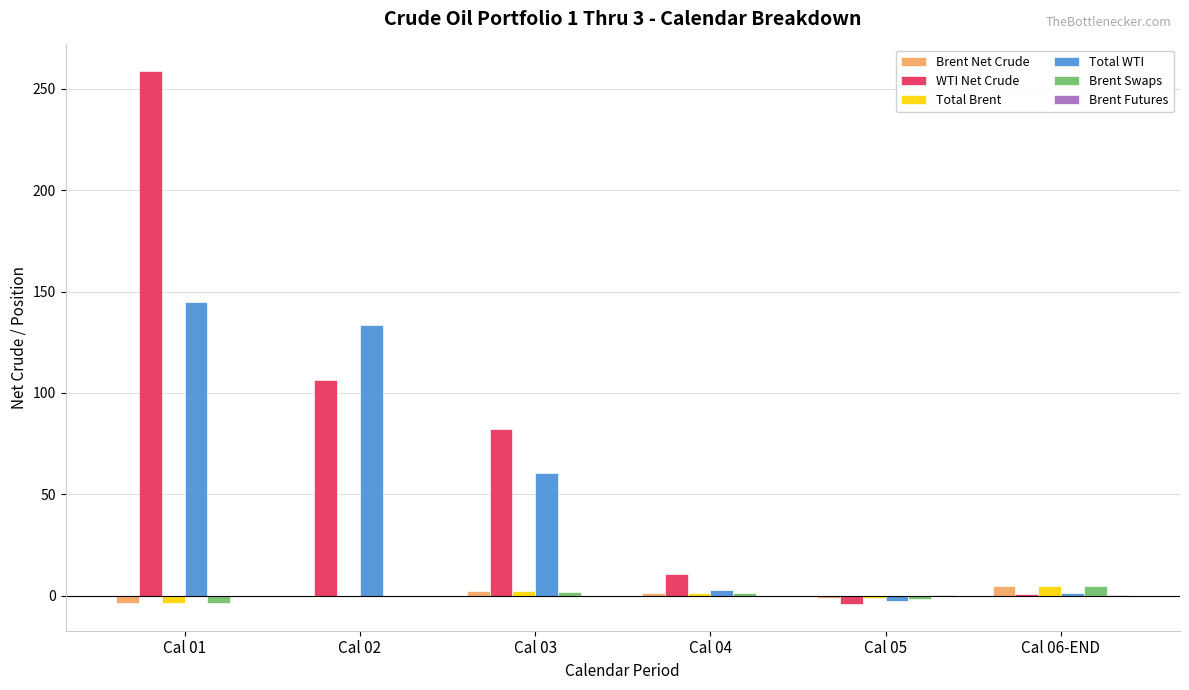

What is the sum of all Total WTI values?

339.5